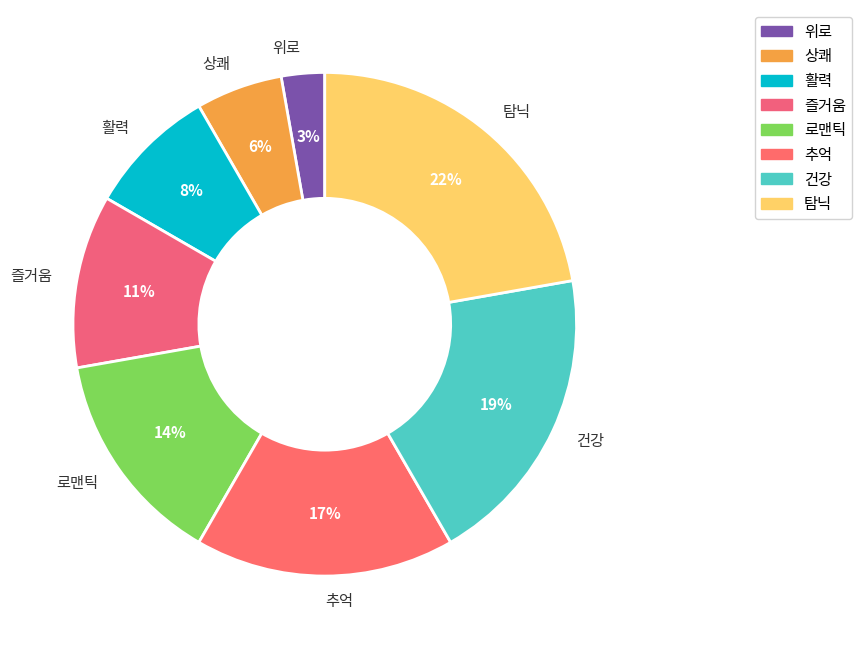

Which category has the biggest portion of the pie?

탐닉